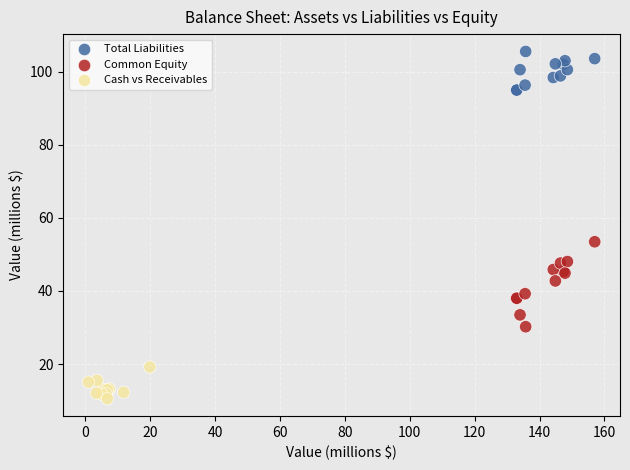

Which series has the widest spread of Y values?

Common Equity